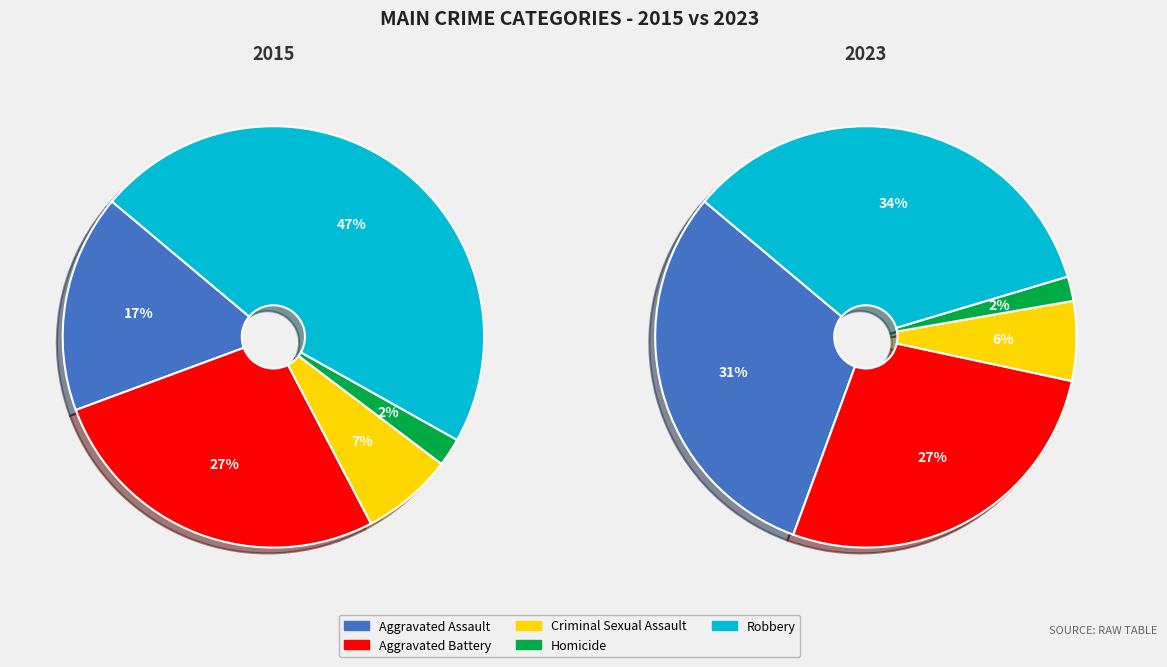

The Aggravated Battery slice represents 27% of the pie. True or false?

True